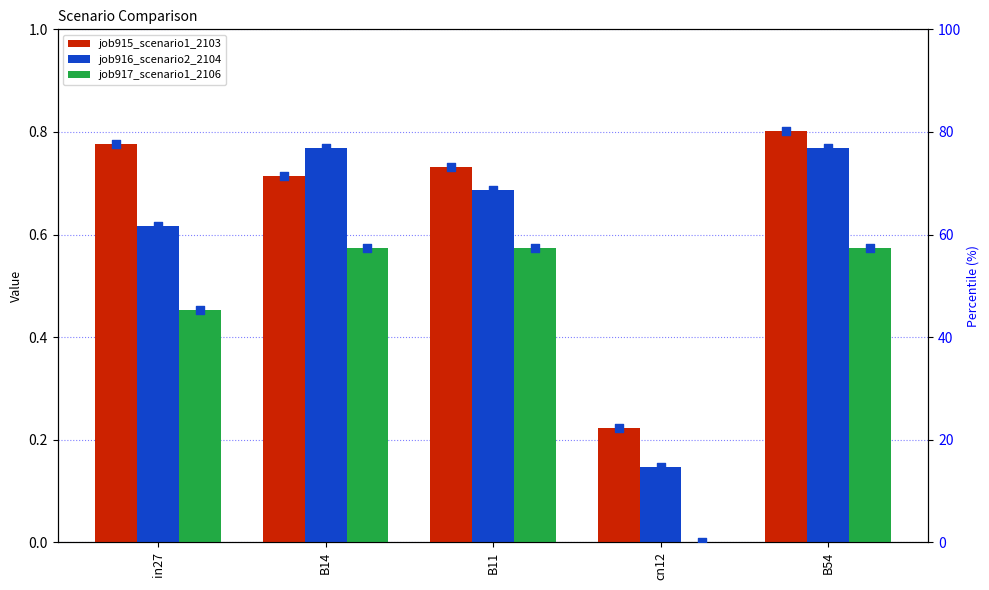

Which series contains the highest Y value?

job915_scenario1_2103 pct